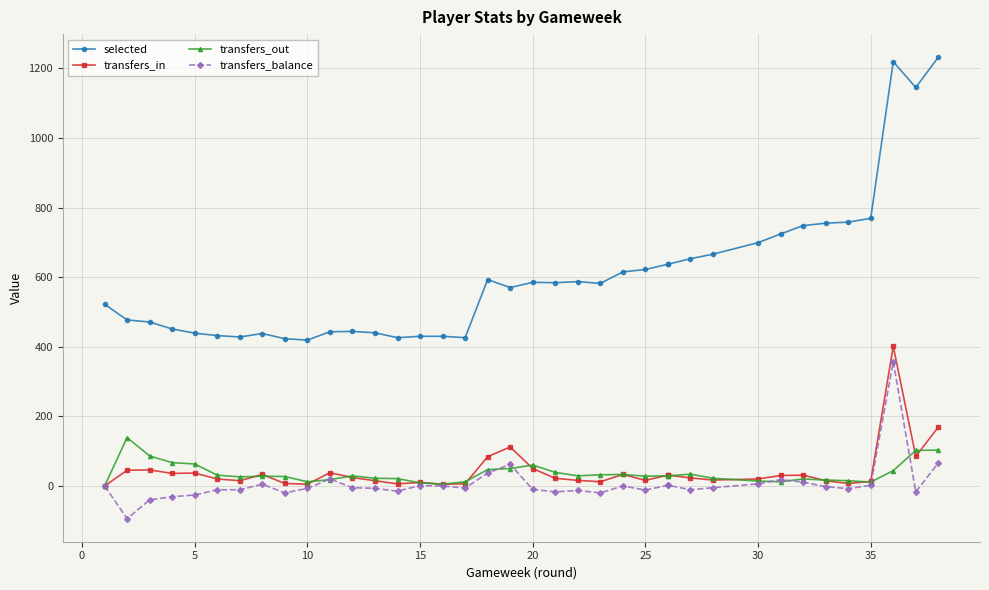

Which series changed the most between 25 and 30?

selected